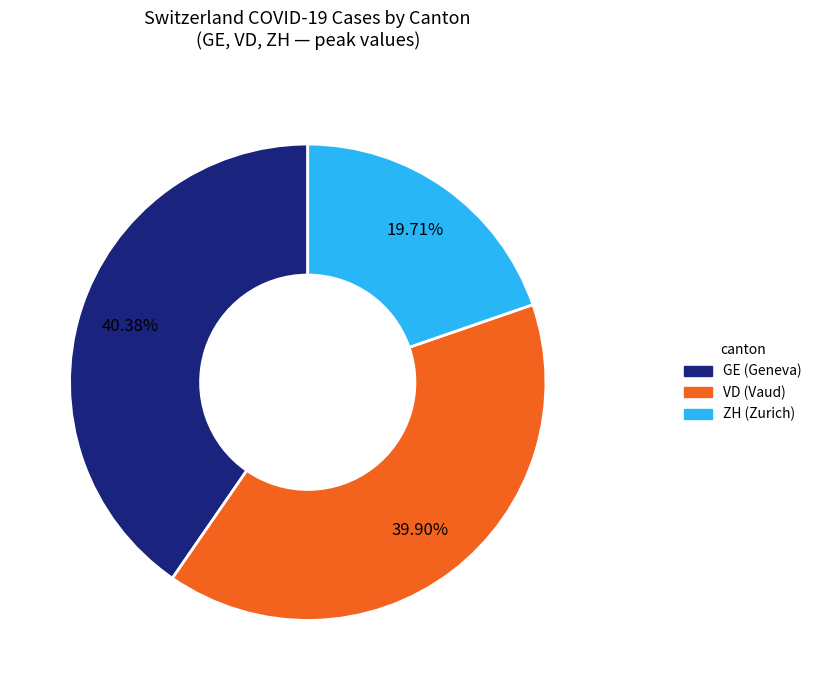

Does any single category account for the majority?

No